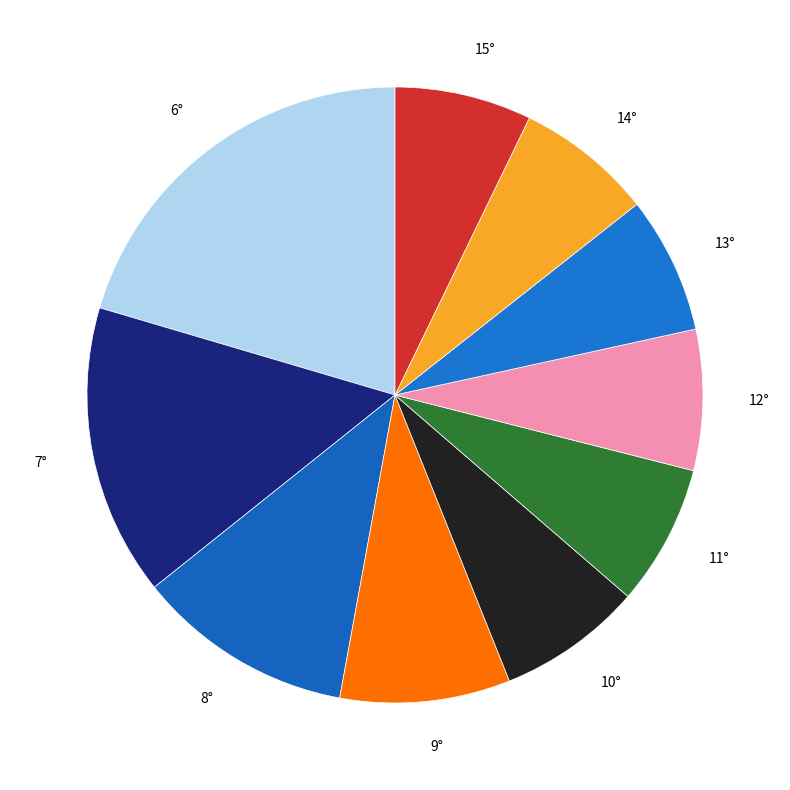

To the nearest percent, what is the difference between the largest and smallest slice percentages?

13%